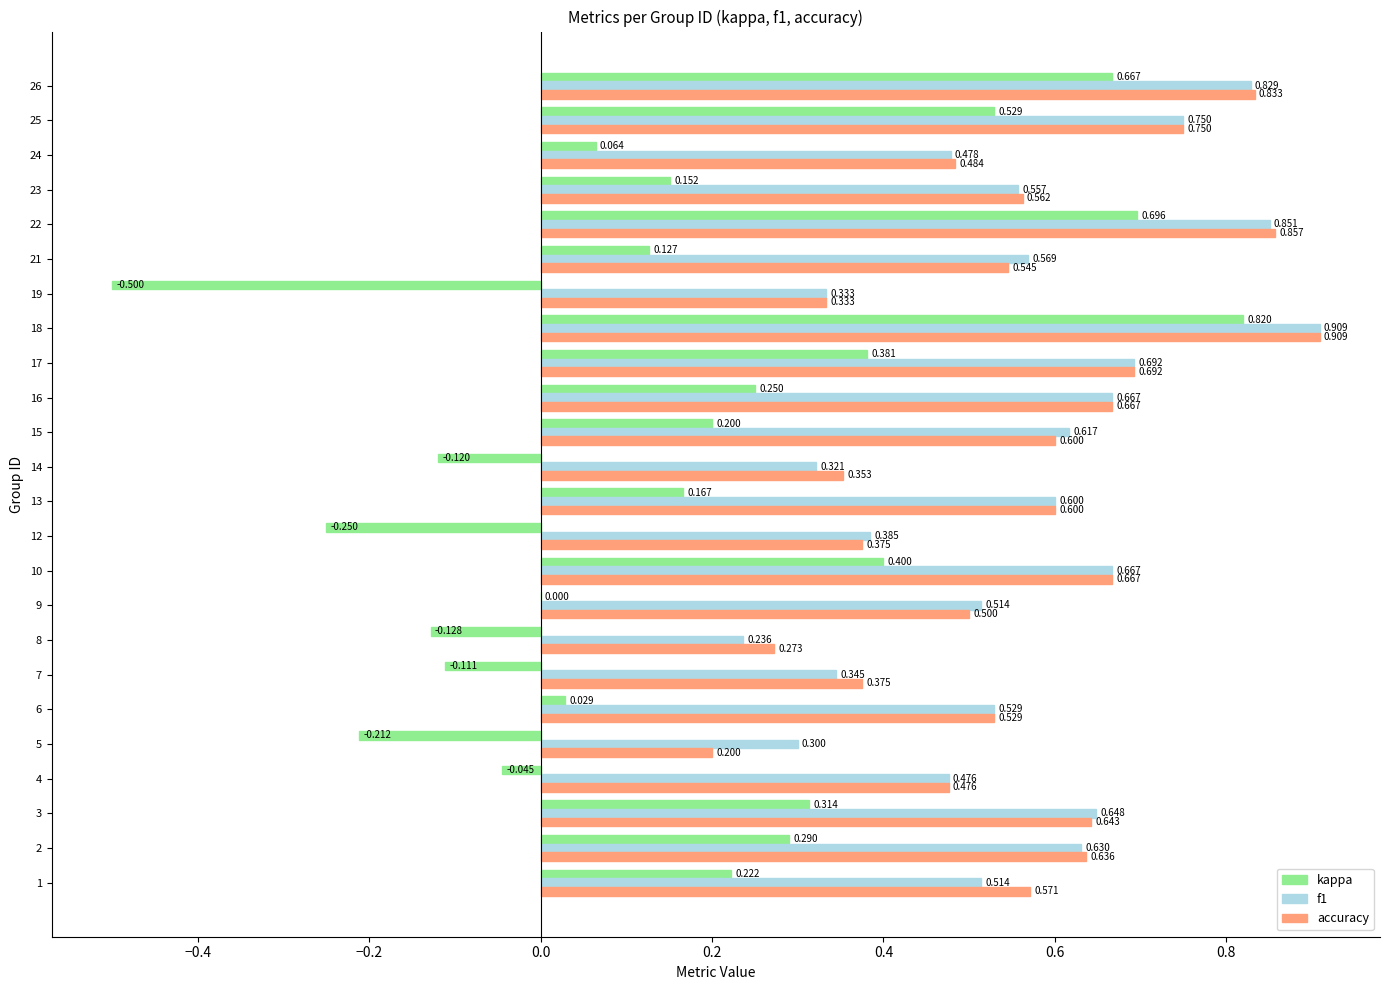

What are all the series names shown in the legend?

kappa, f1, accuracy